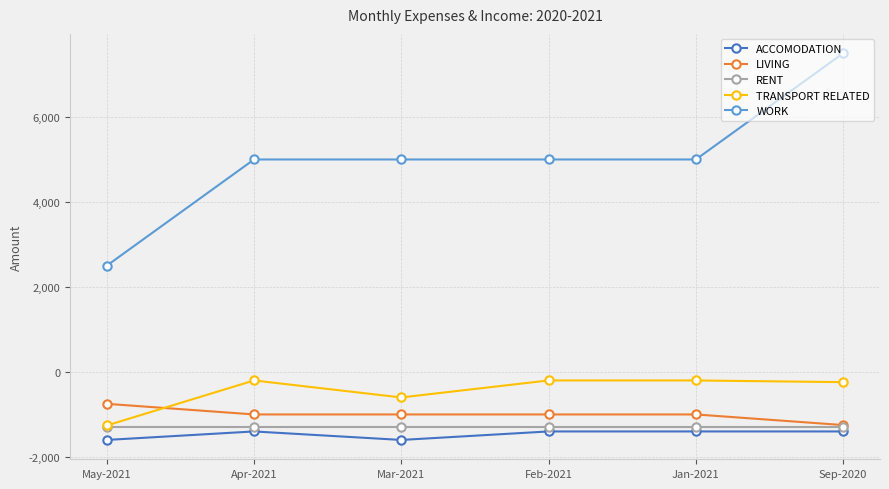

True or false: ACCOMODATION has a value of -854 at Jan-2021.

False